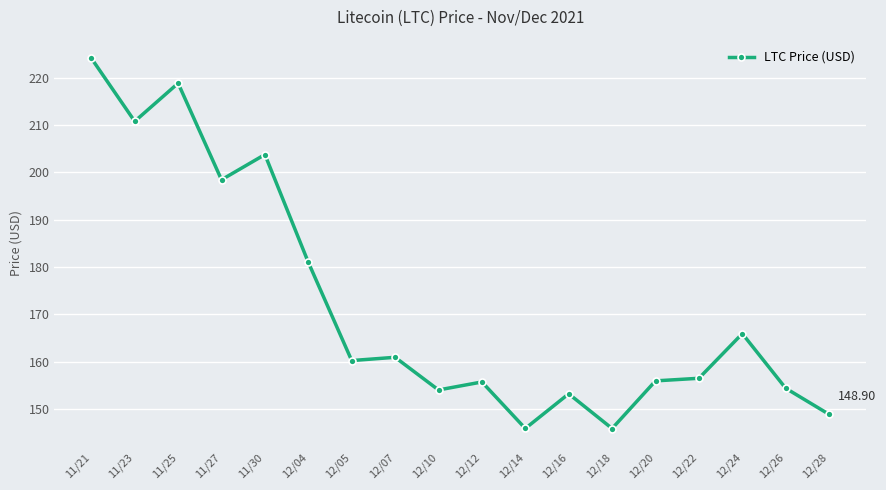

At which category does the data reach its first local peak?

11/25